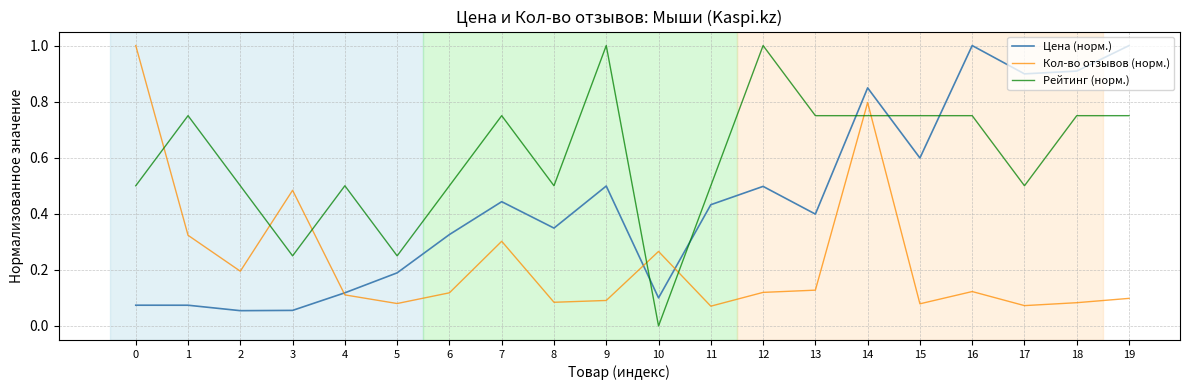

At which label is Рейтинг (норм.) closest to 0?

10